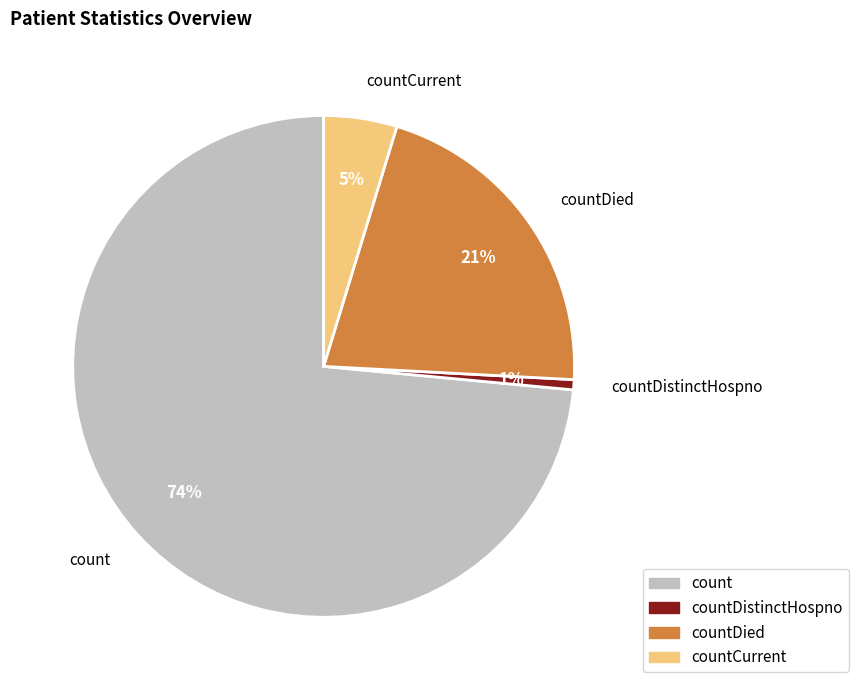

To the nearest percent, what is the average slice percentage?

25%